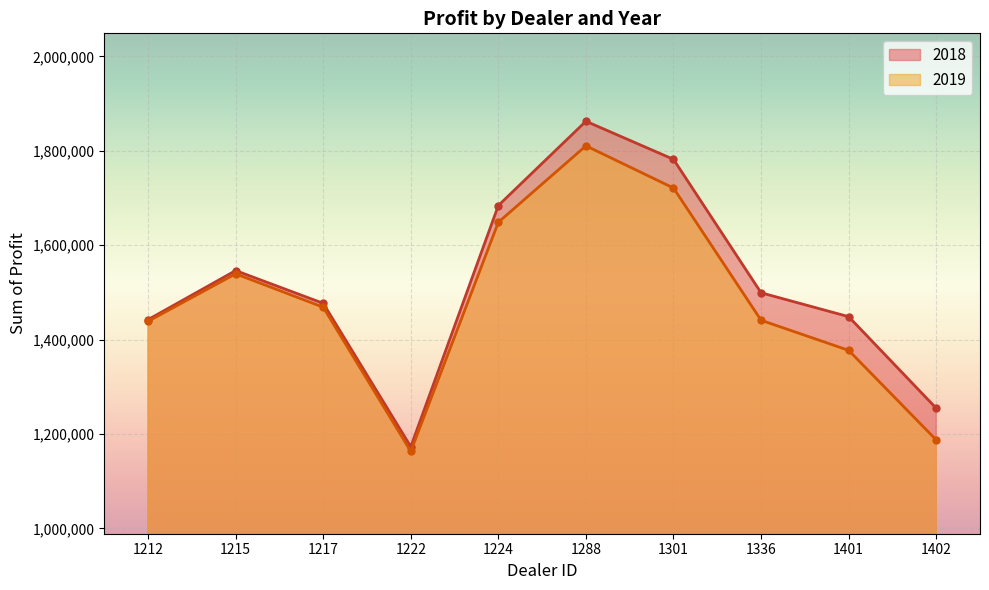

What are all the series names shown in the legend?

2018, 2019